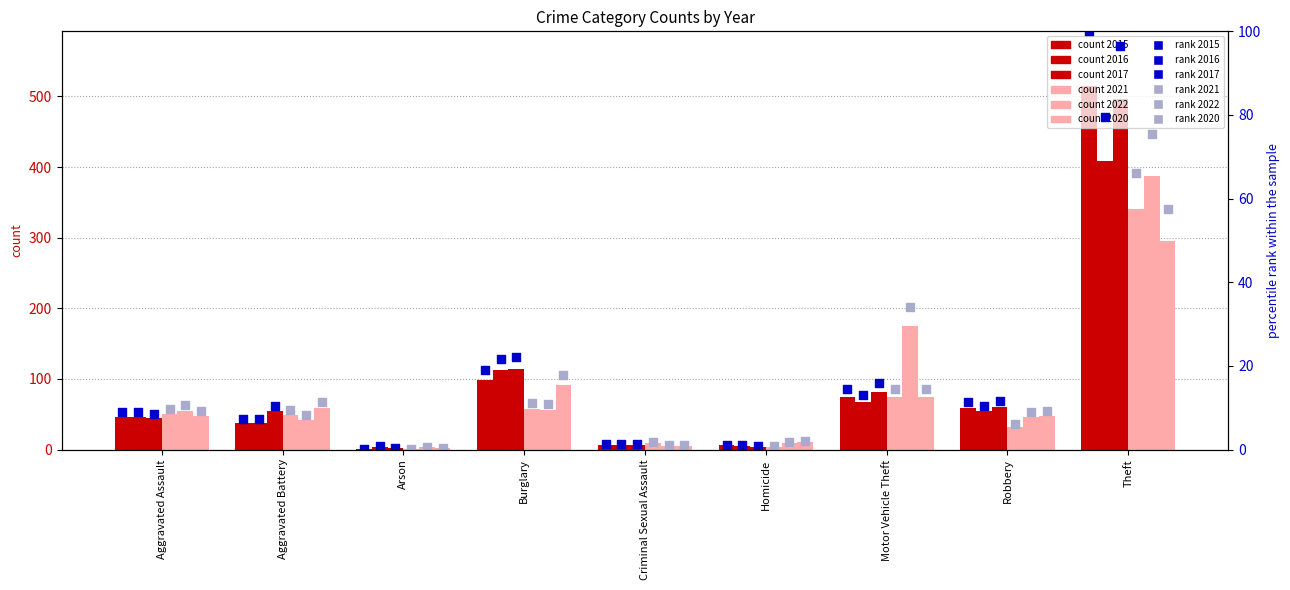

Which series reaches the minimum Y coordinate?

2015 rank